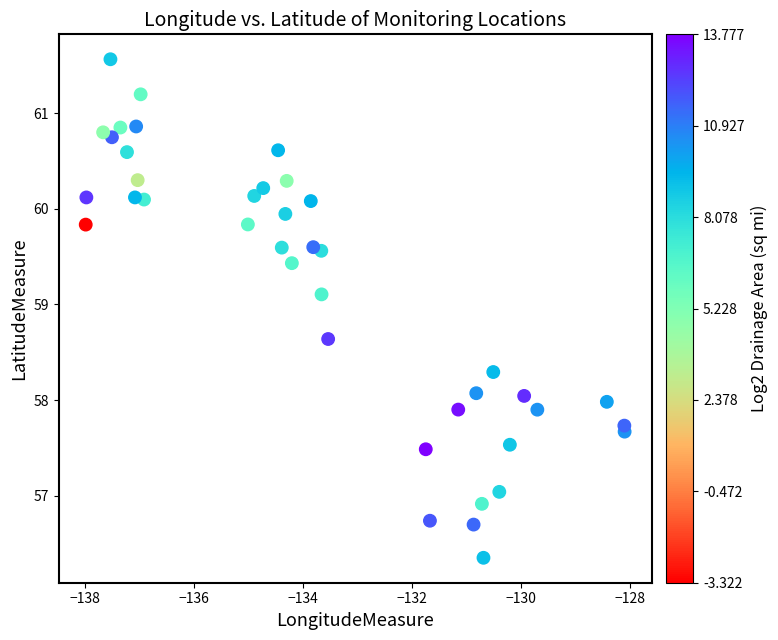

What is the range of X values (max minus min)?

9.9